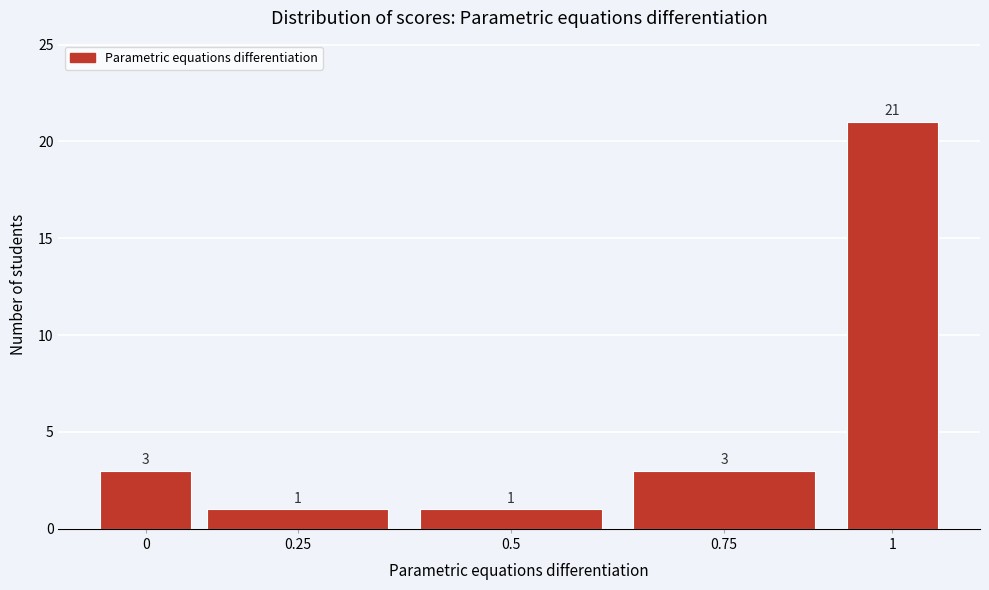

Reading left to right, transcribe all the data shown in this chart.

0=3	0.25=1	0.5=1	0.75=3	1=21